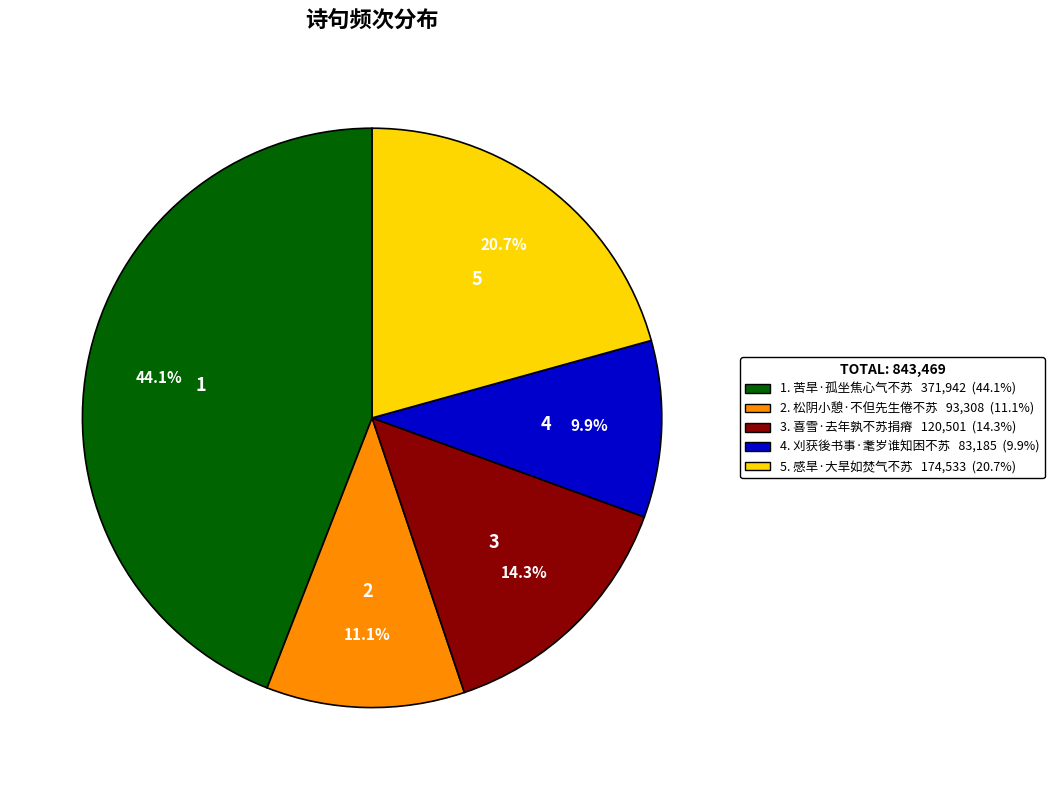

How much of the chart is everything except 4. 刈获後书事·耄岁谁知困不苏 83,185 (9.9%)?

90.1%